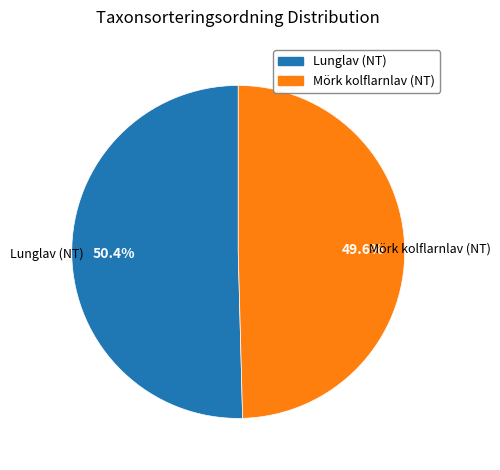

What is the largest slice in the pie chart?

Lunglav (NT)